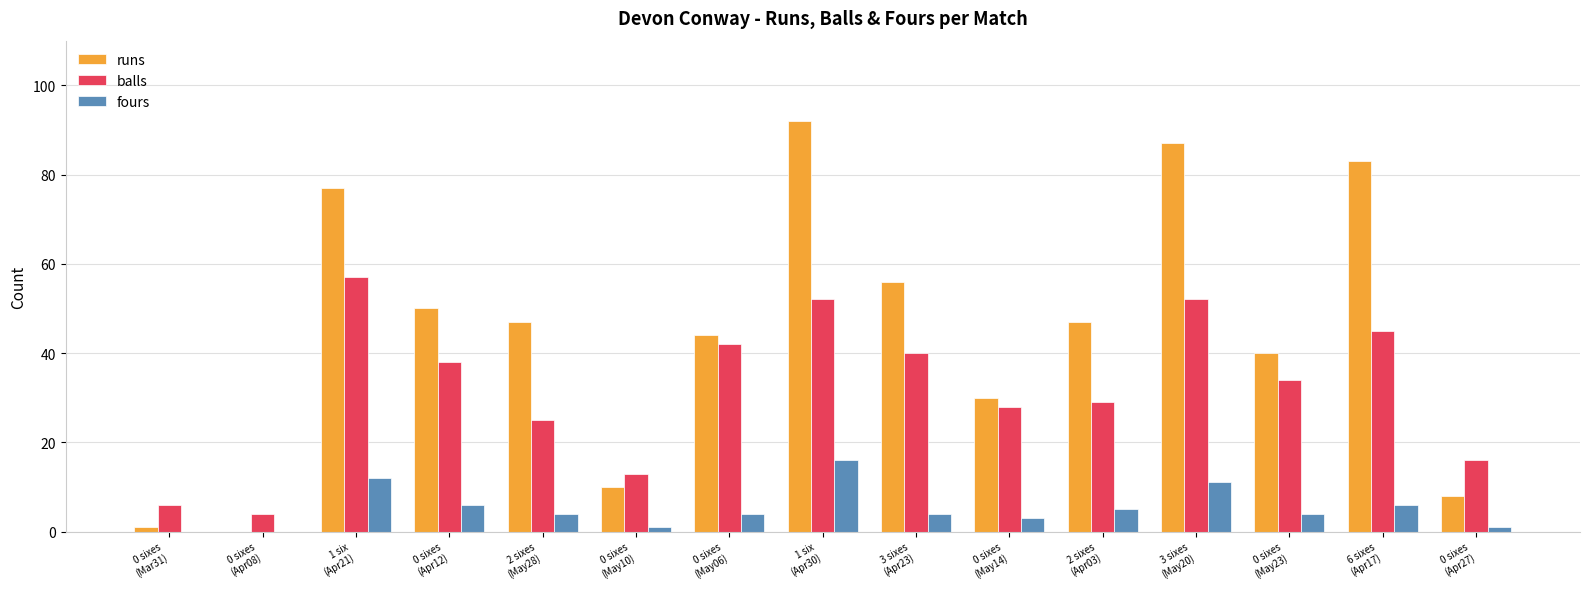

How many series are shown in this chart?

3